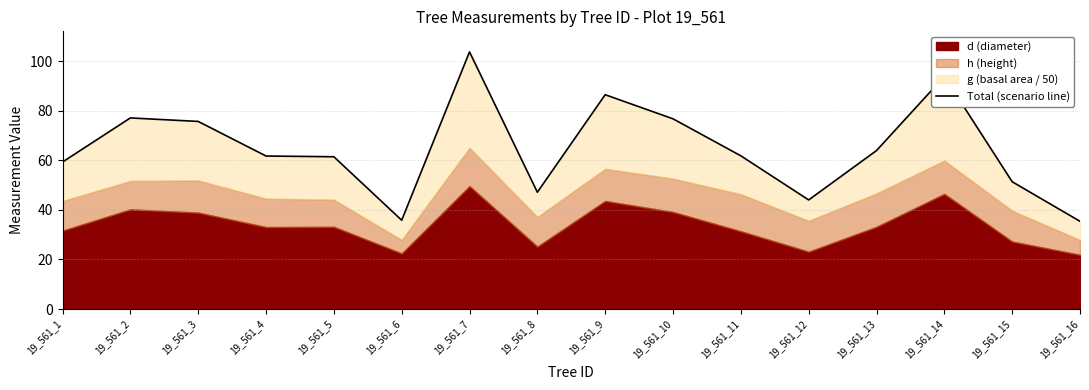

What is the sum of all values?

1036.8